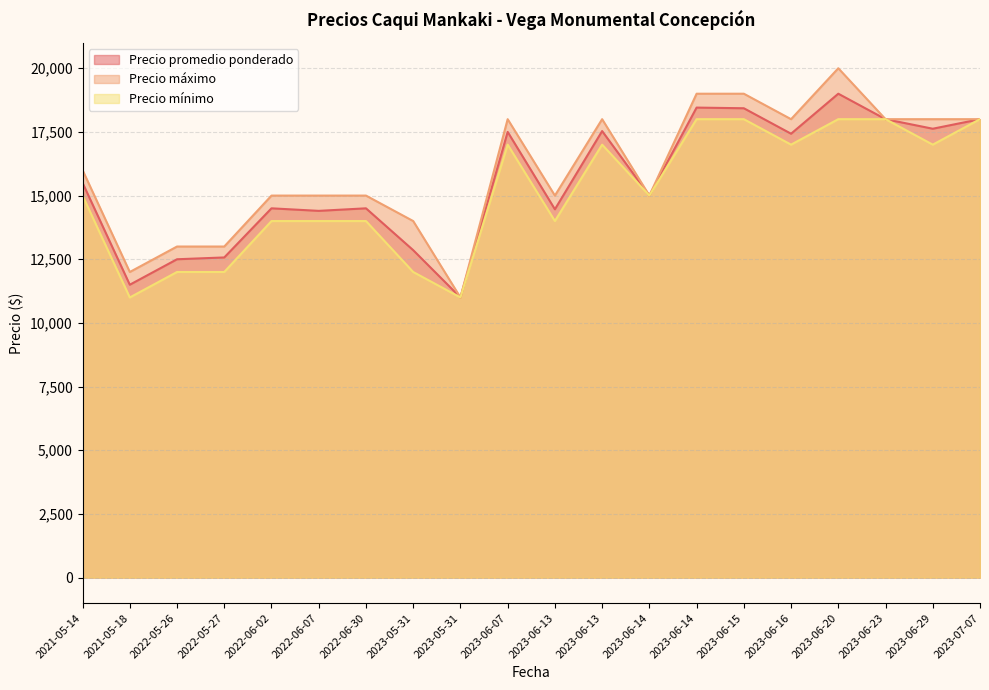

How many lines are shown in the chart?

3